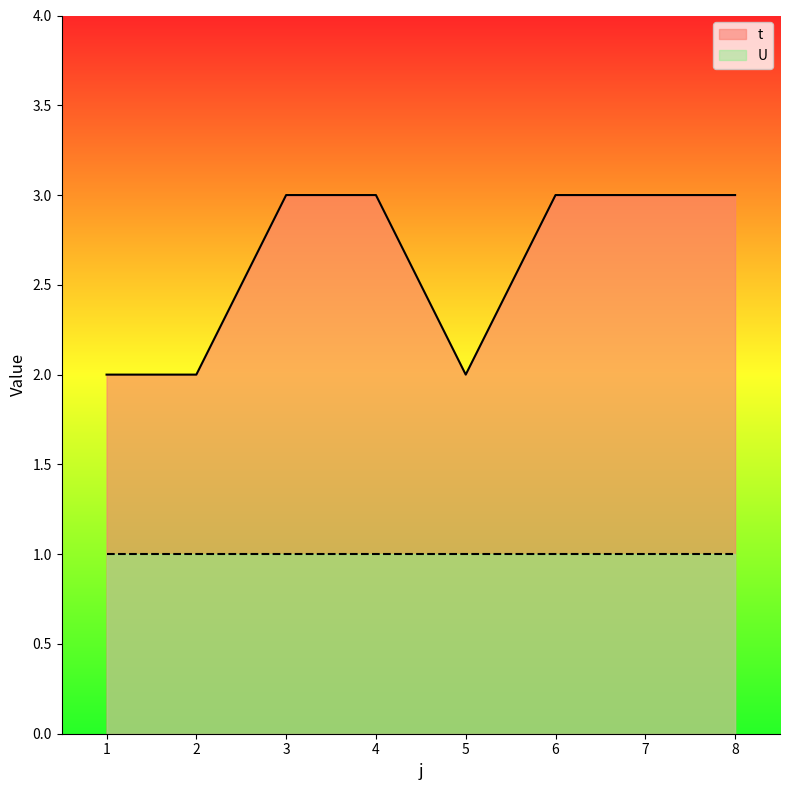

Rank the categories by value from lowest to highest.

1, 2, 5, 3, 4, 6, 7, 8